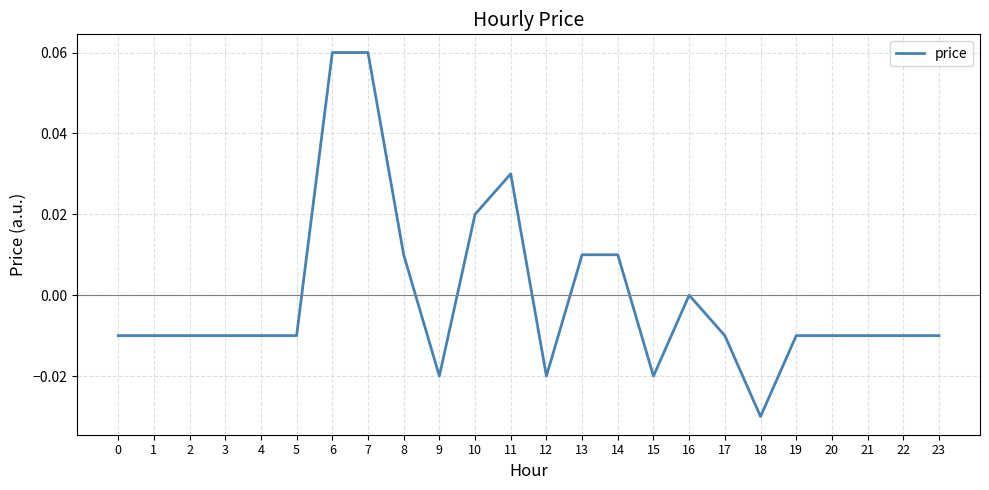

Is this an area chart (filled region under the line)?

No